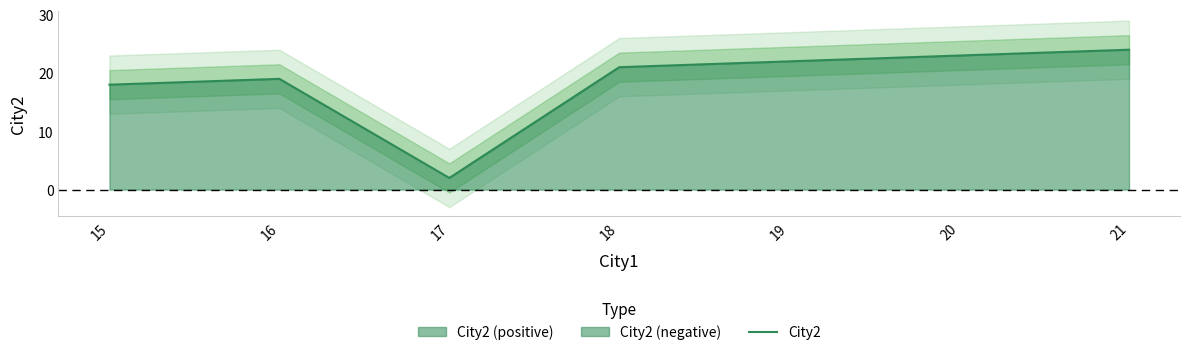

How many distinct data groups are displayed?

1